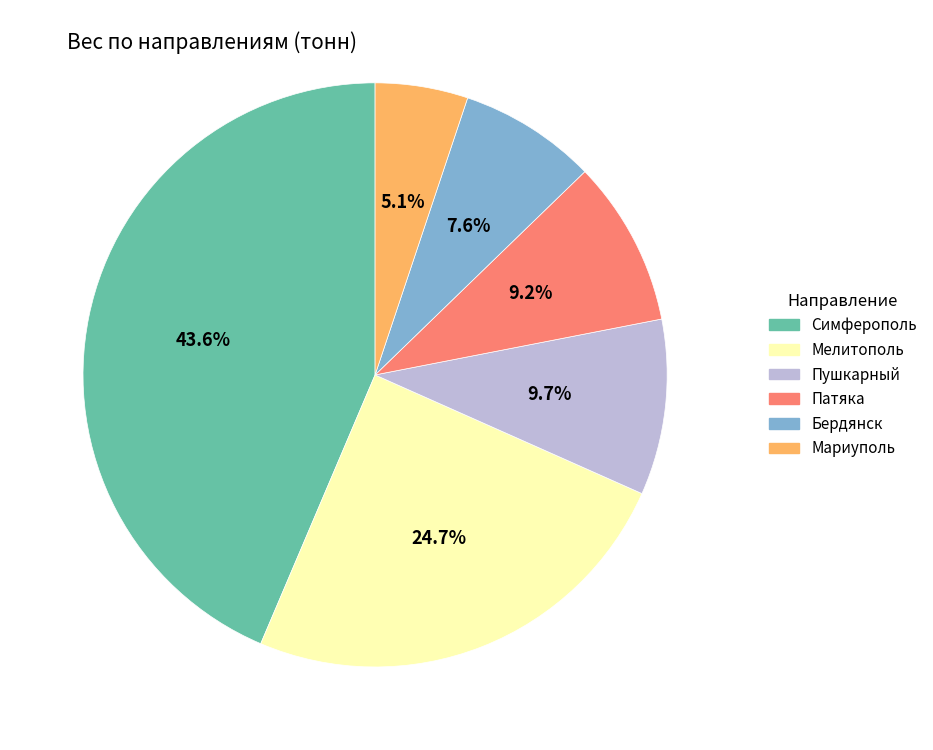

How many slices are in this pie chart?

6